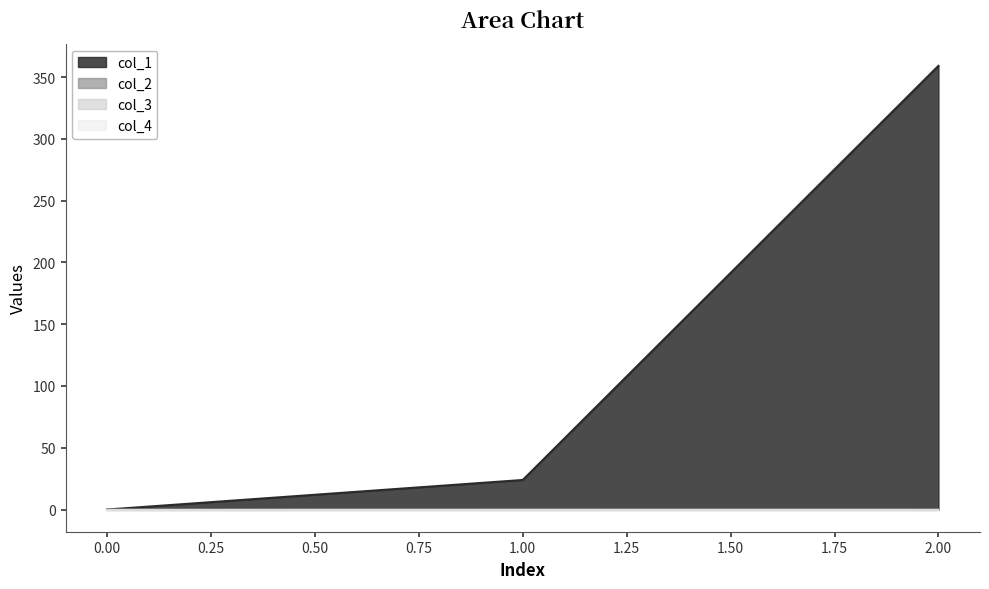

What is the approximate value of col_2 at 2?

0.1